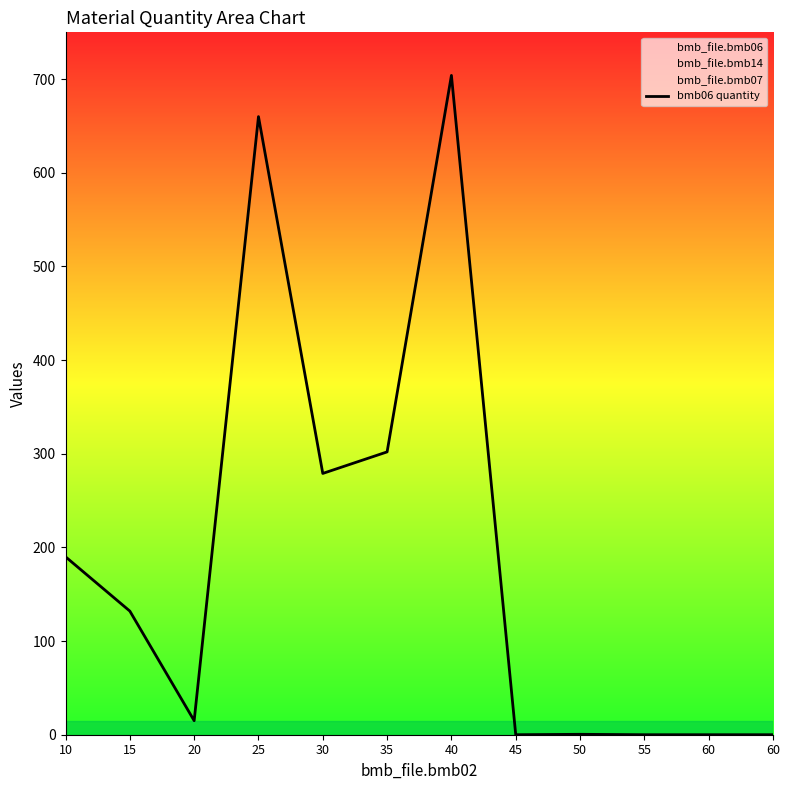

Which has a higher value, 50 or 25?

25